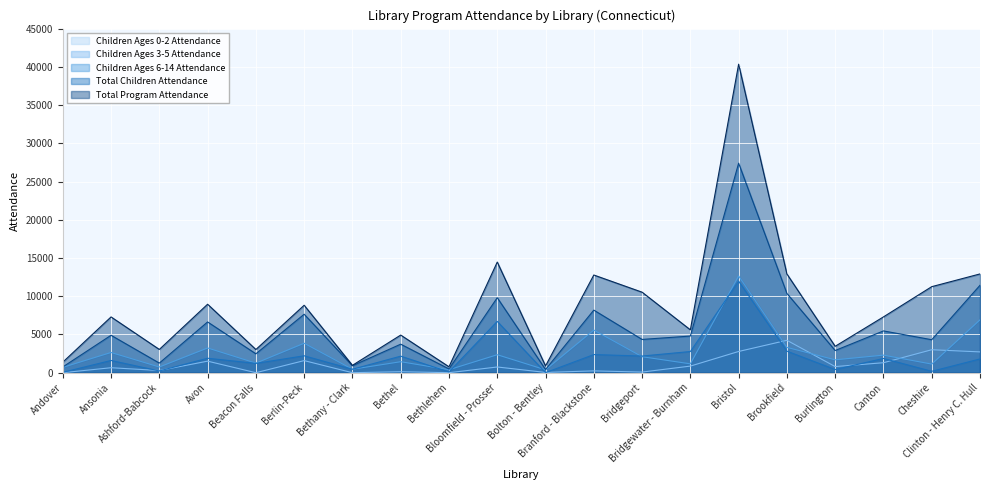

Which series has the largest range (max minus min)?

Total Program Attendance